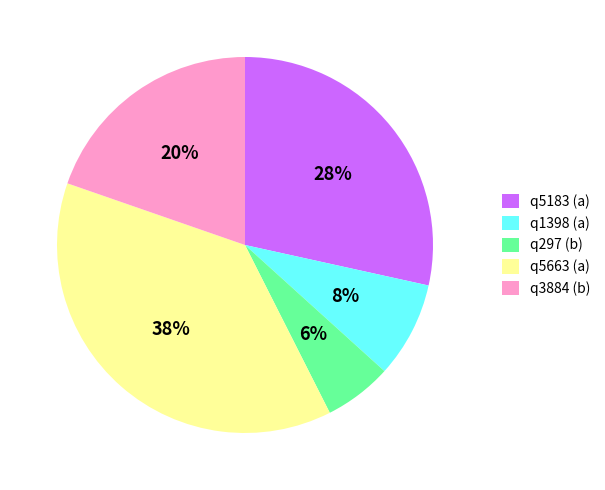

Which slice is the smallest?

q297 (b)